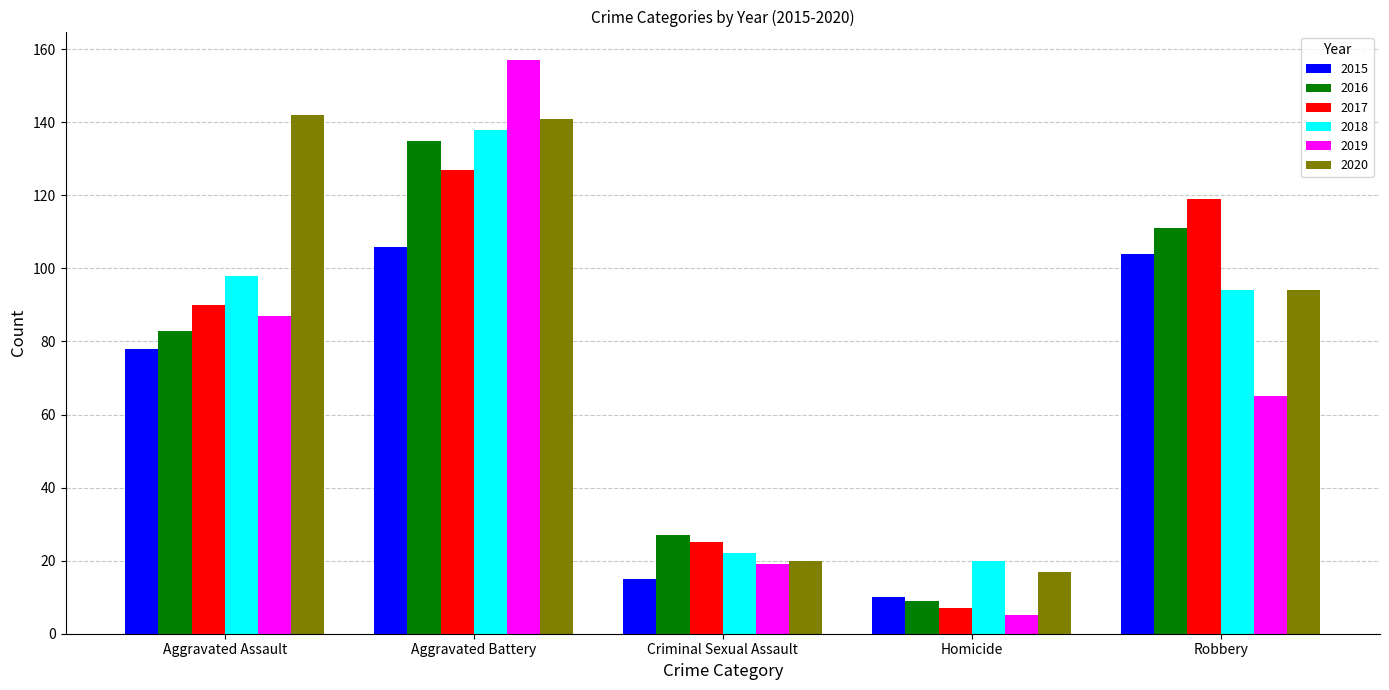

How many data points in 2016 are less than 83?

2